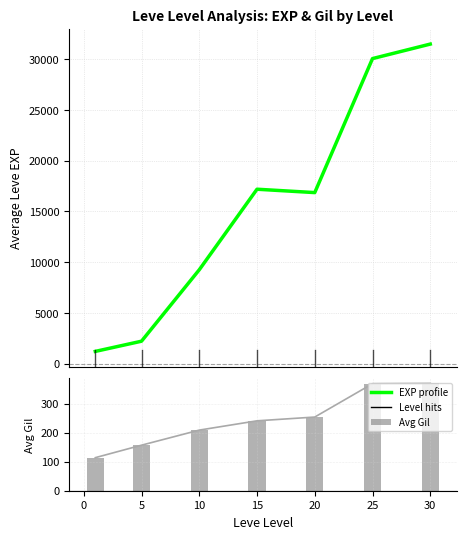

The Avg Gil series shows 57 at 5. True or false?

False